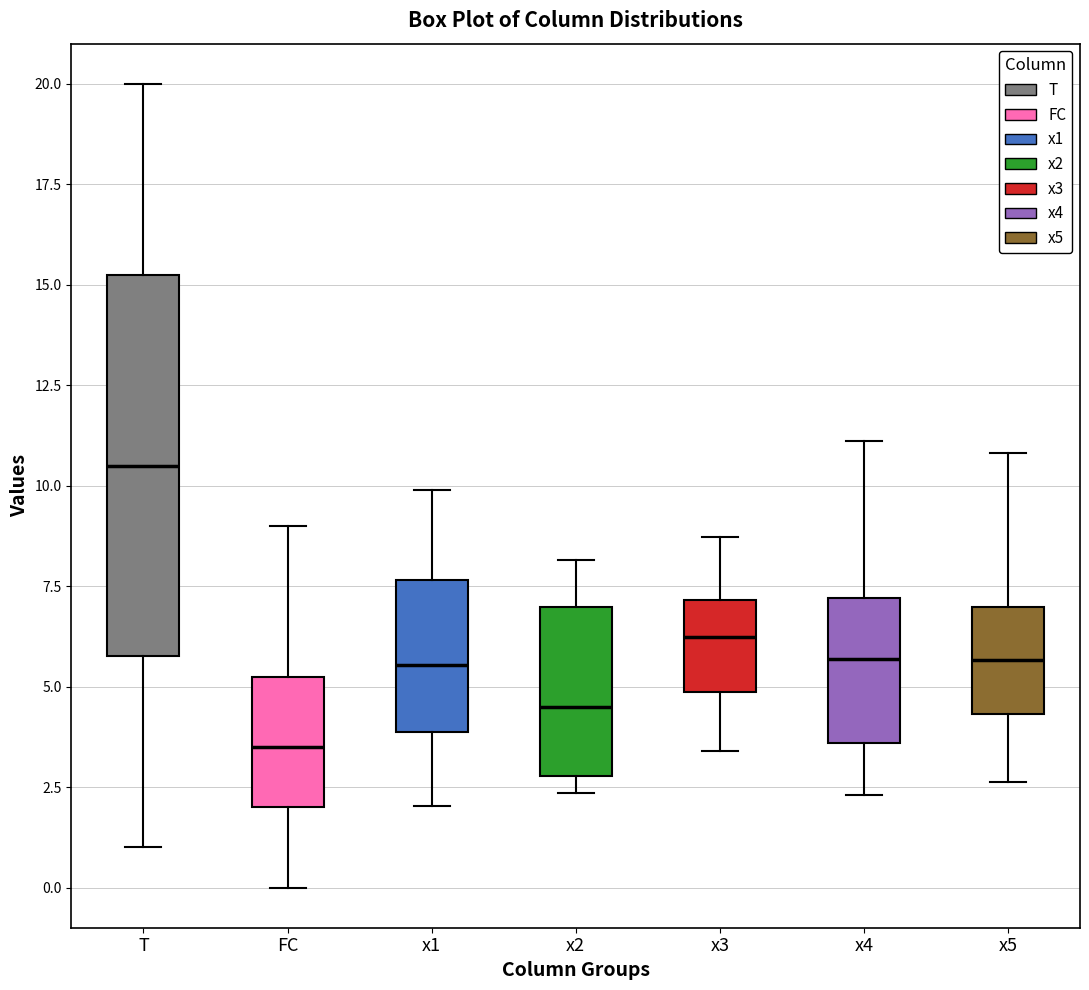

Where is the lower edge of the box for x3 on the y-axis? The values are not printed on the chart, so give them approximately, as read against the axis.

5.0